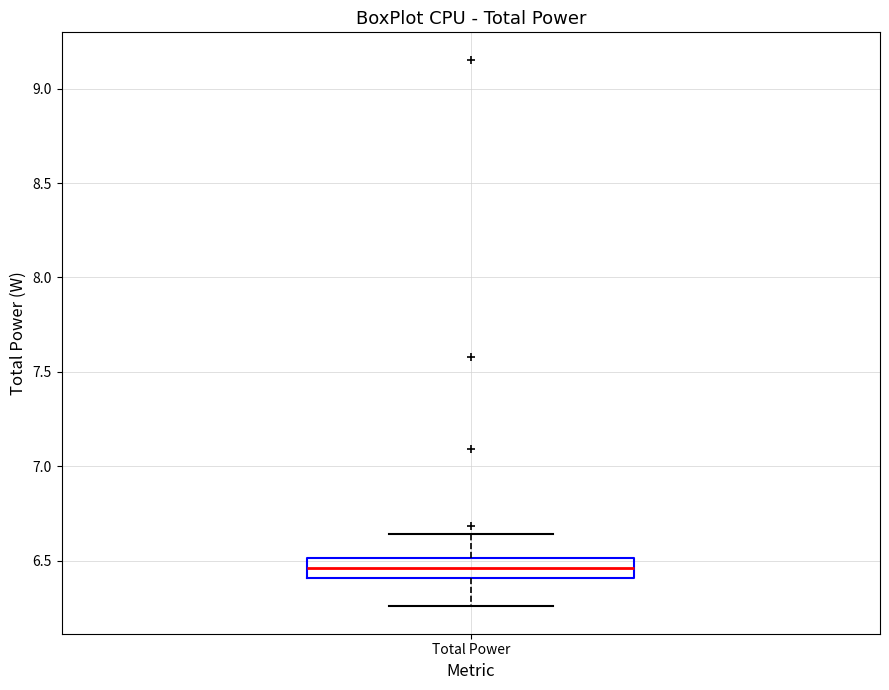

Read this box plot against the y-axis: the position of the median line, the range covered by the box, and the ends of both whiskers. The values are not printed on the chart, so give them approximately, as read against the axis.

median 6.45, box 6.40 to 6.50, whiskers 6.25 to 6.65